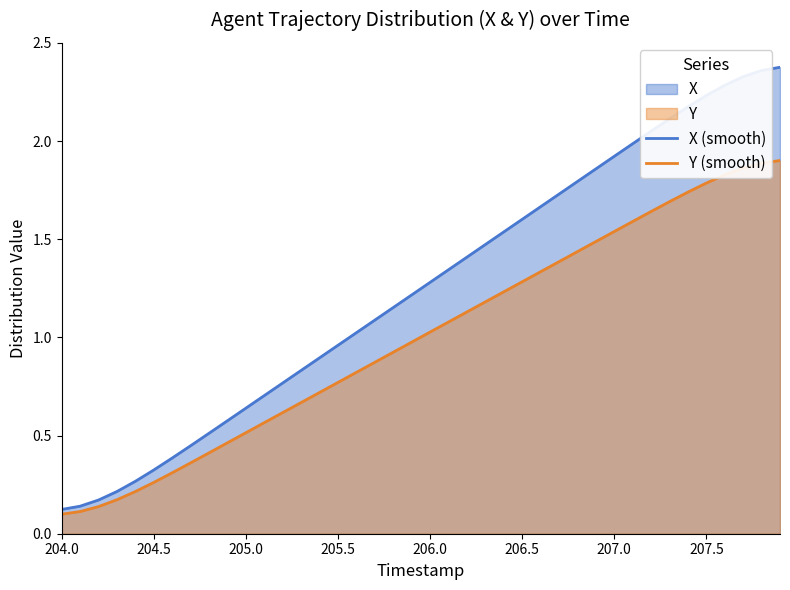

How many lines are shown in the chart?

2